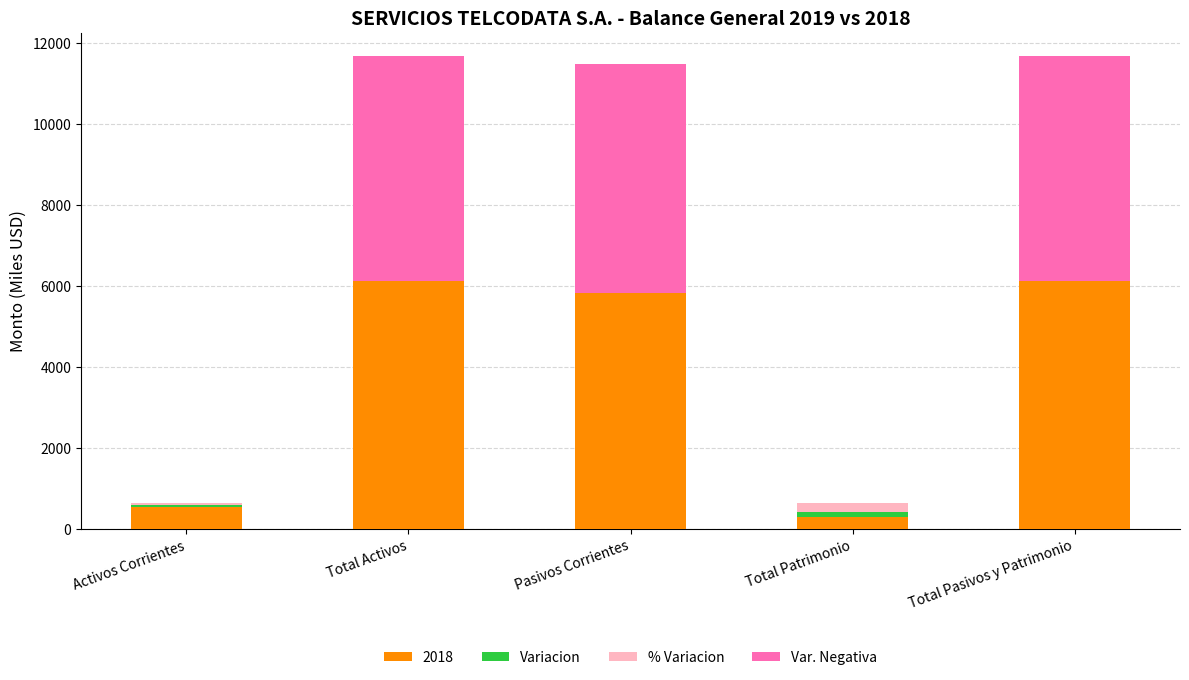

At which label does Var. Negativa reach its minimum?

Activos Corrientes